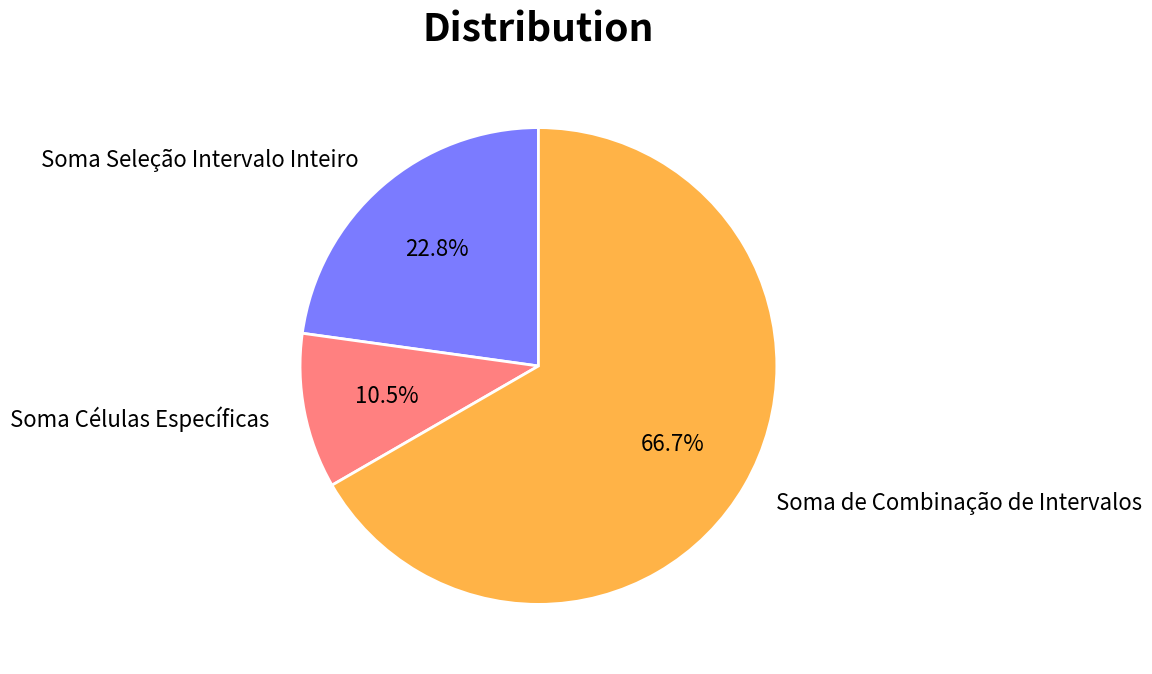

To the nearest percent, what is the difference between the Soma Seleção Intervalo Inteiro and Soma de Combinação de Intervalos slice percentages?

44%